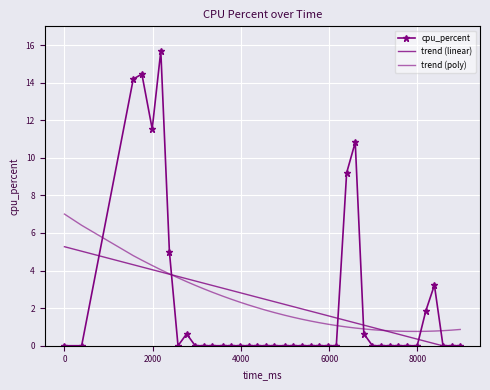

At how many categories does at least one series exceed 3?

16